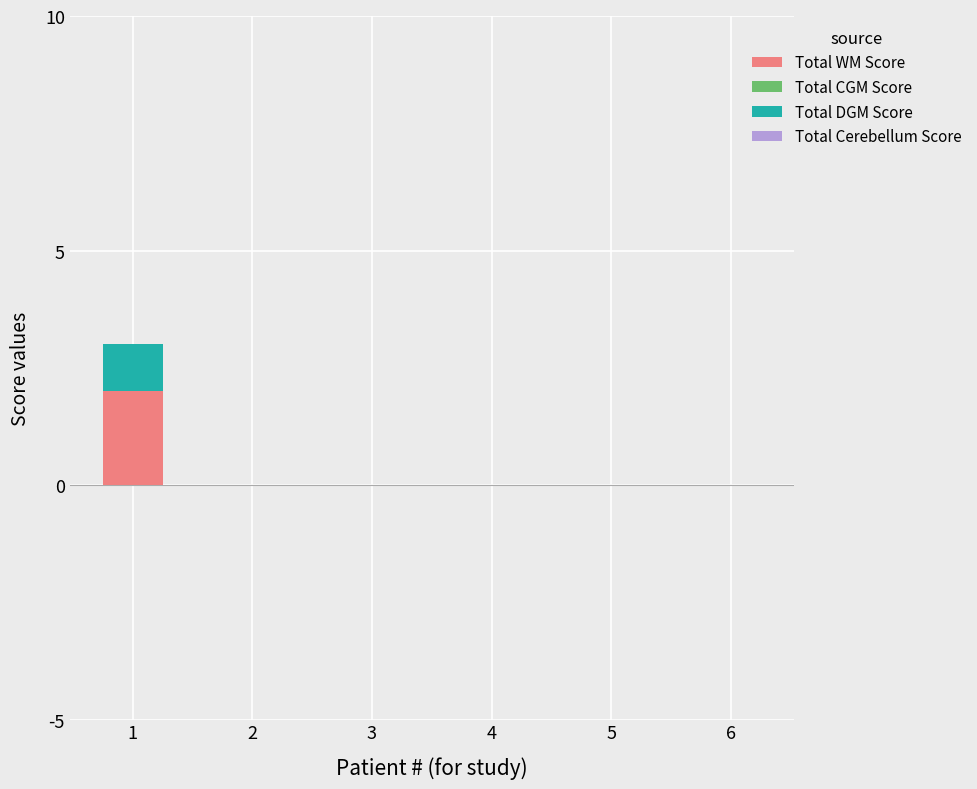

The Total WM Score series shows -1 at 5. True or false?

False